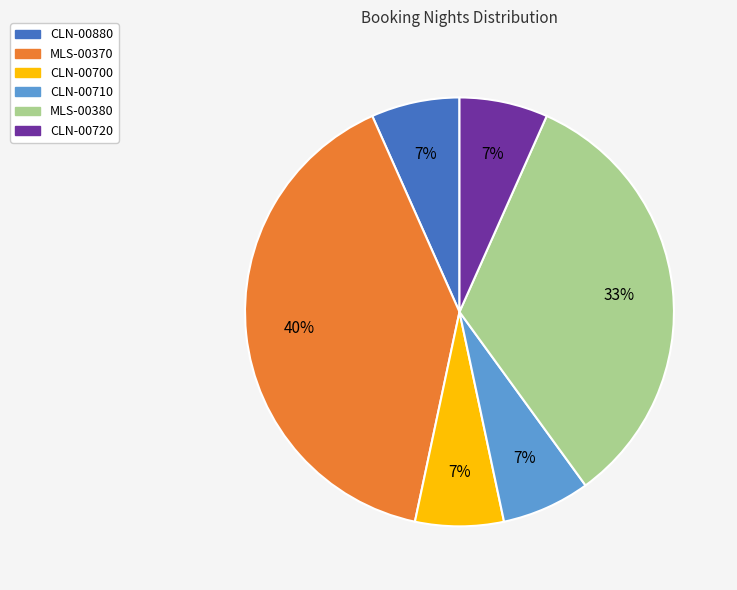

Which has a higher value, CLN-00700 or MLS-00370?

MLS-00370